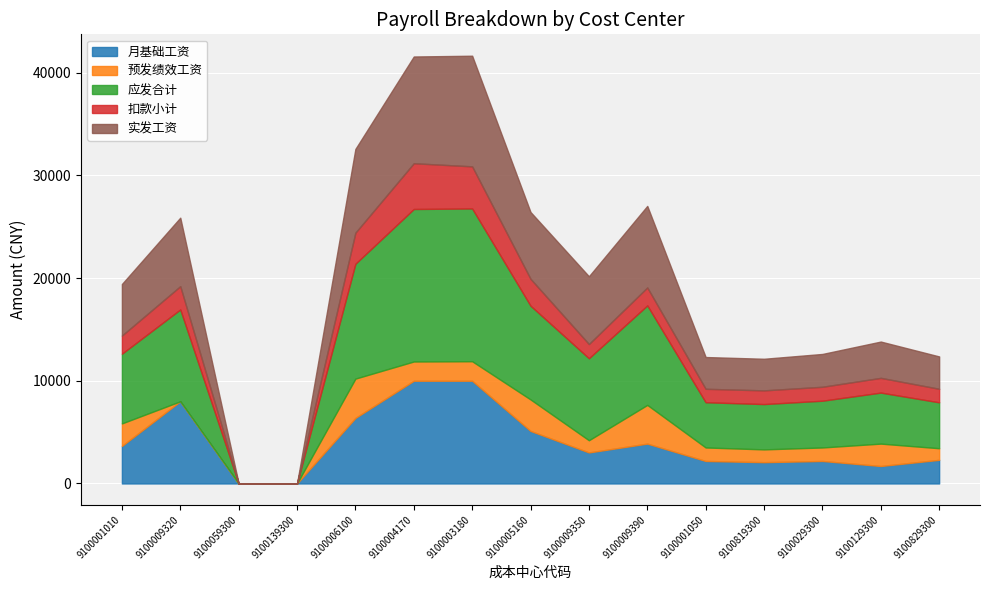

Is it true that 预发绩效工资 equals 1314.1 at 9100001050?

True